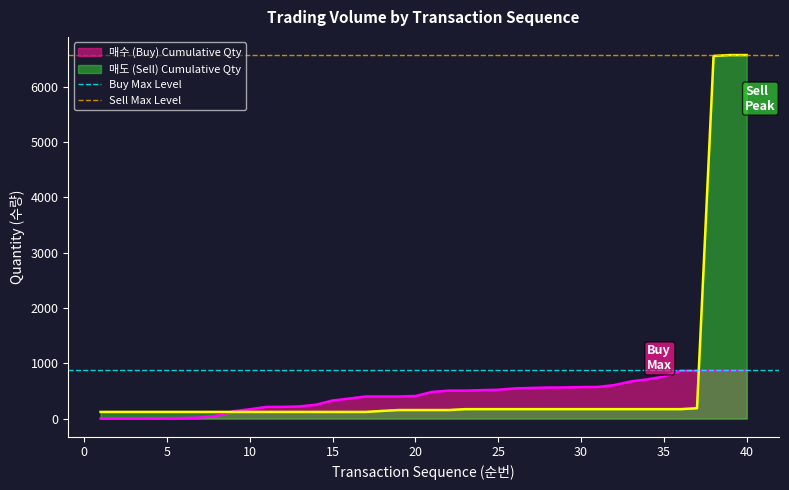

What is the maximum value for 매도 (Sell) Cumulative Qty?

6574